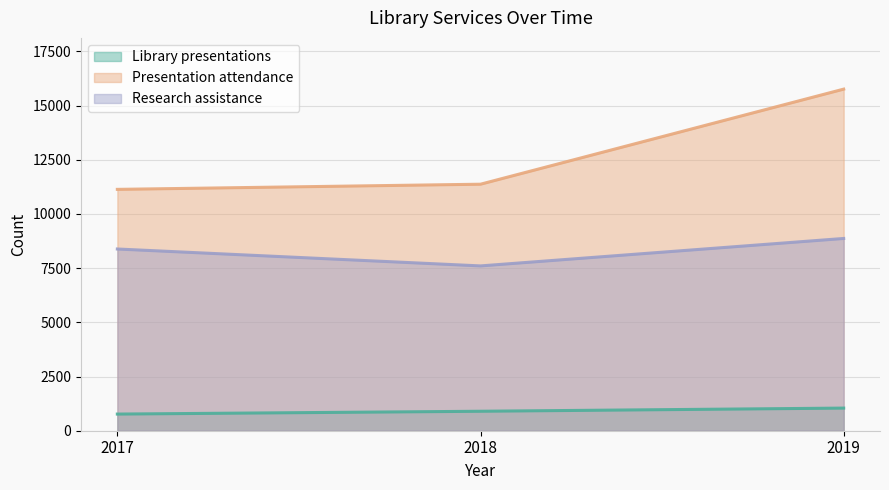

At which category is the sum across all series the highest?

2019